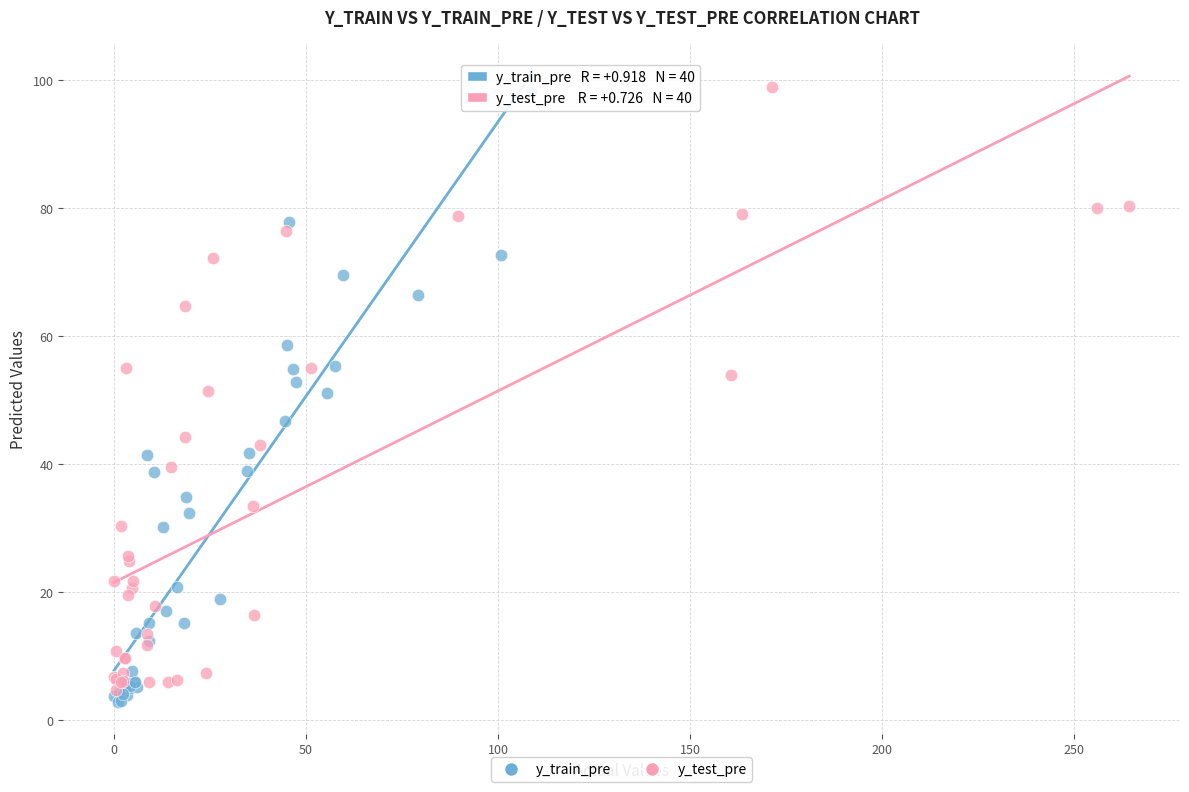

Which series reaches the minimum Y coordinate?

y_train_pre